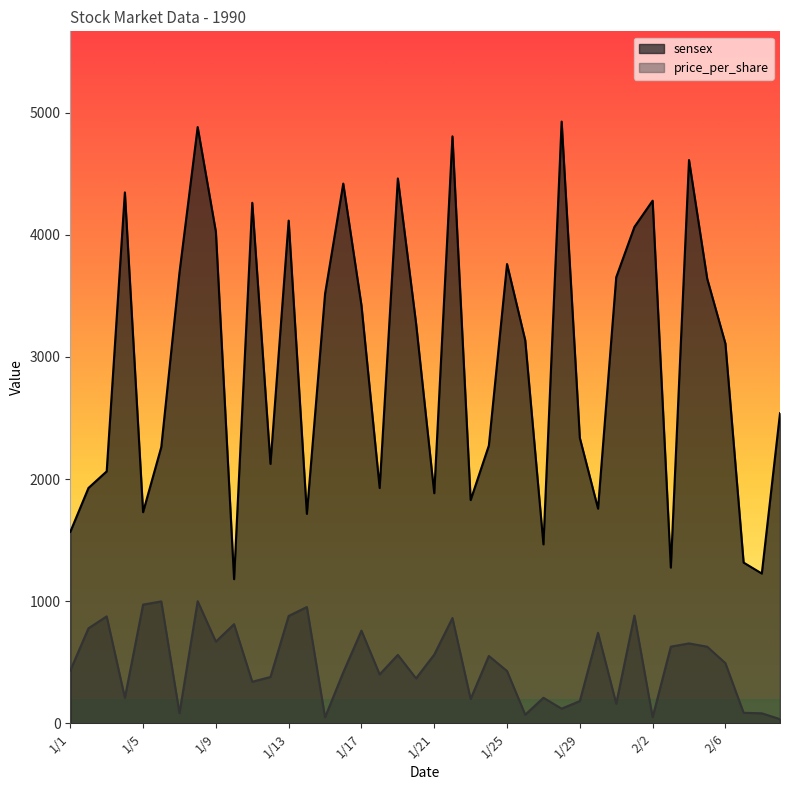

The price_per_share series shows 208.5 at 1/4. True or false?

True